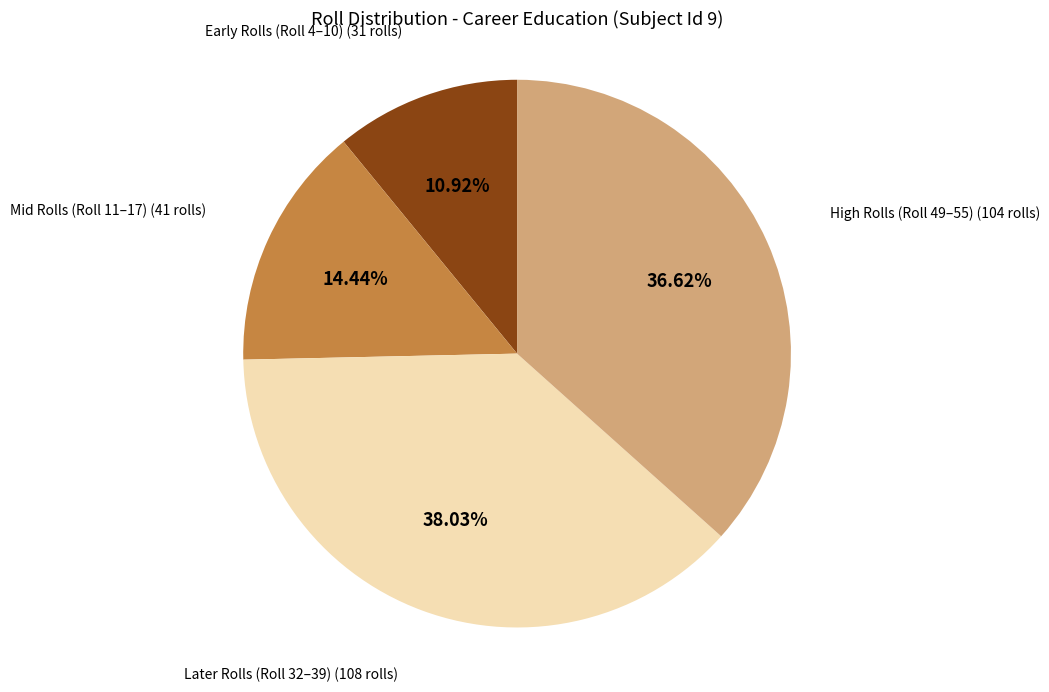

Is there a majority slice in this chart?

No